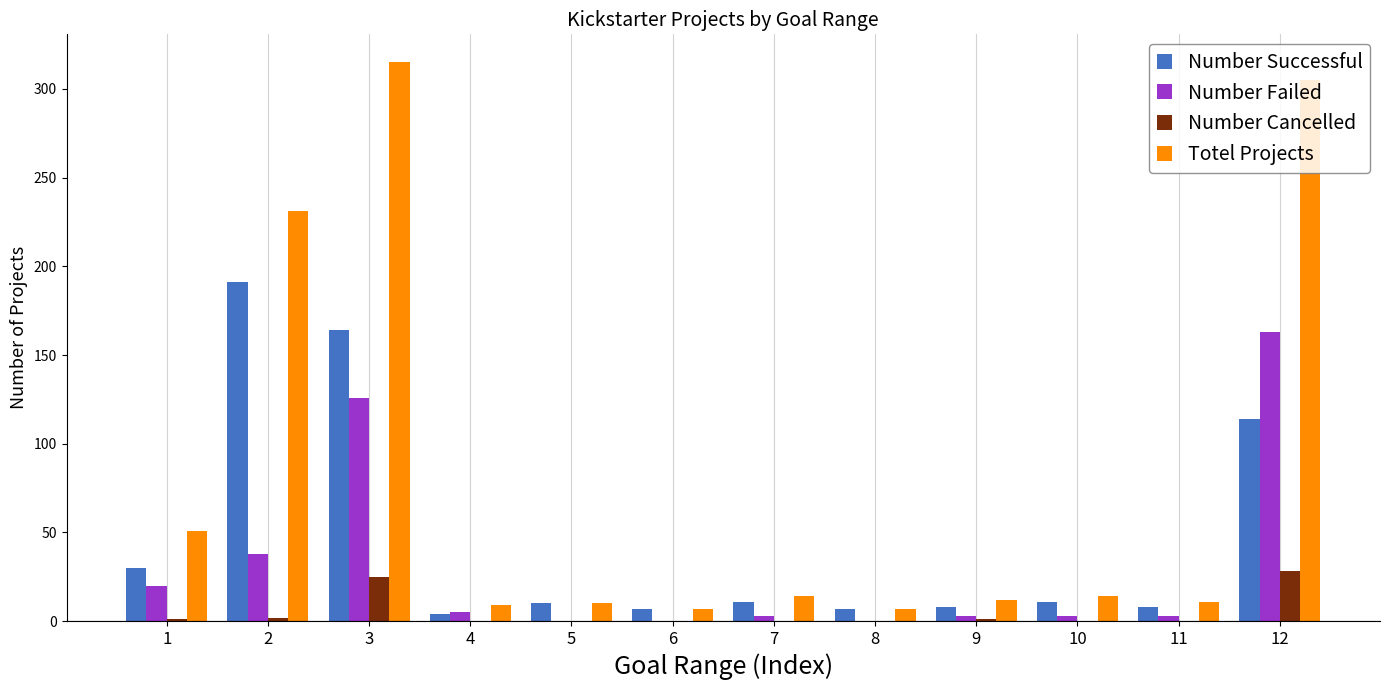

Is the value of Number Cancelled at 10 greater than the value of Number Successful at 12?

No